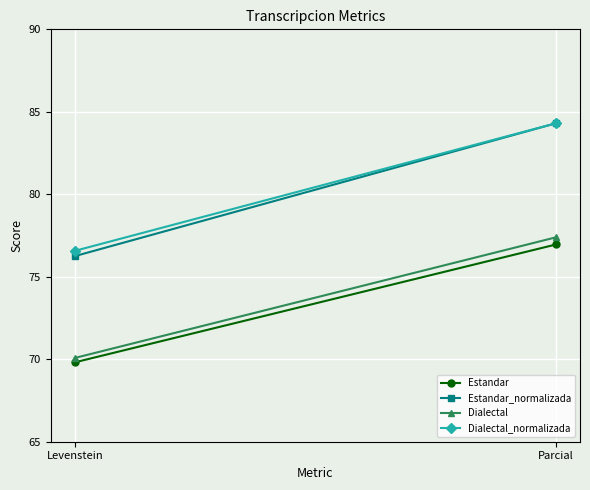

What is the label of the 1st point from the left?

Levenstein